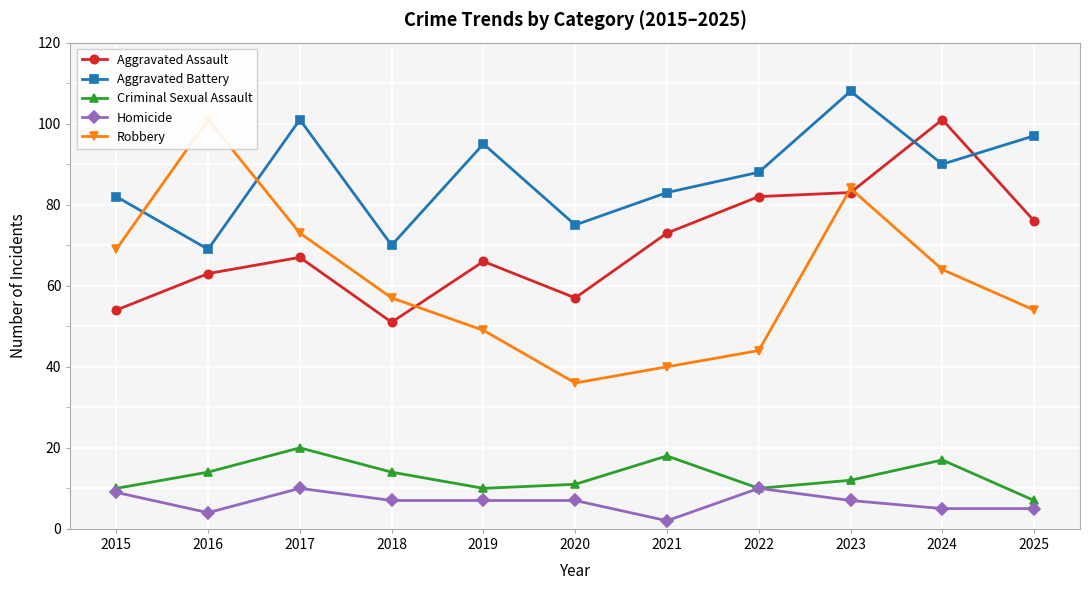

True or false: Homicide and Criminal Sexual Assault cross at least once.

False